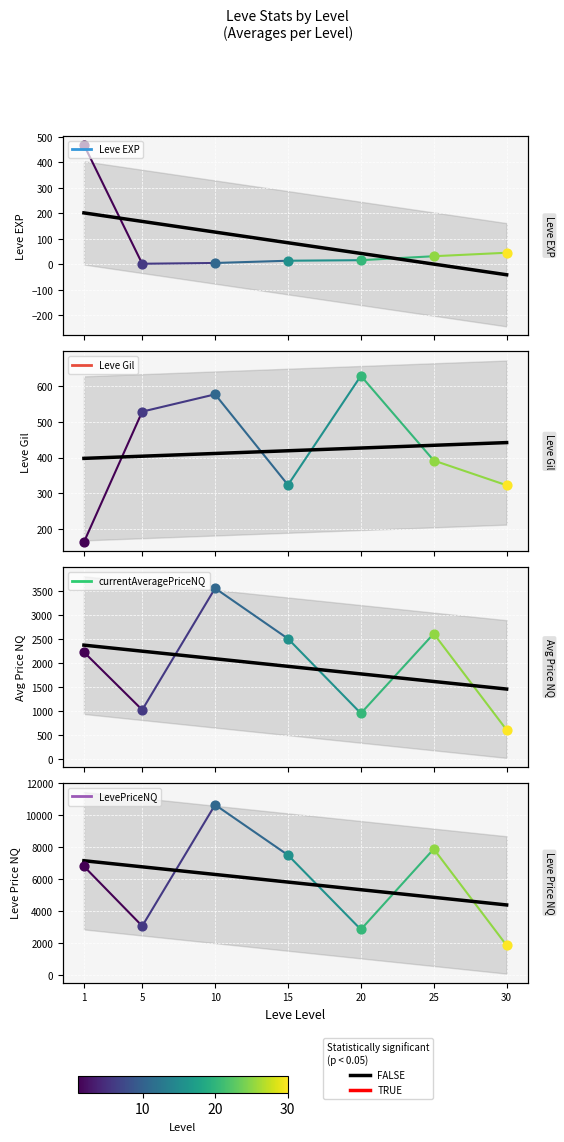

What are all the series names shown in the legend?

Leve EXP, Leve Gil, currentAveragePriceNQ, LevePriceNQ